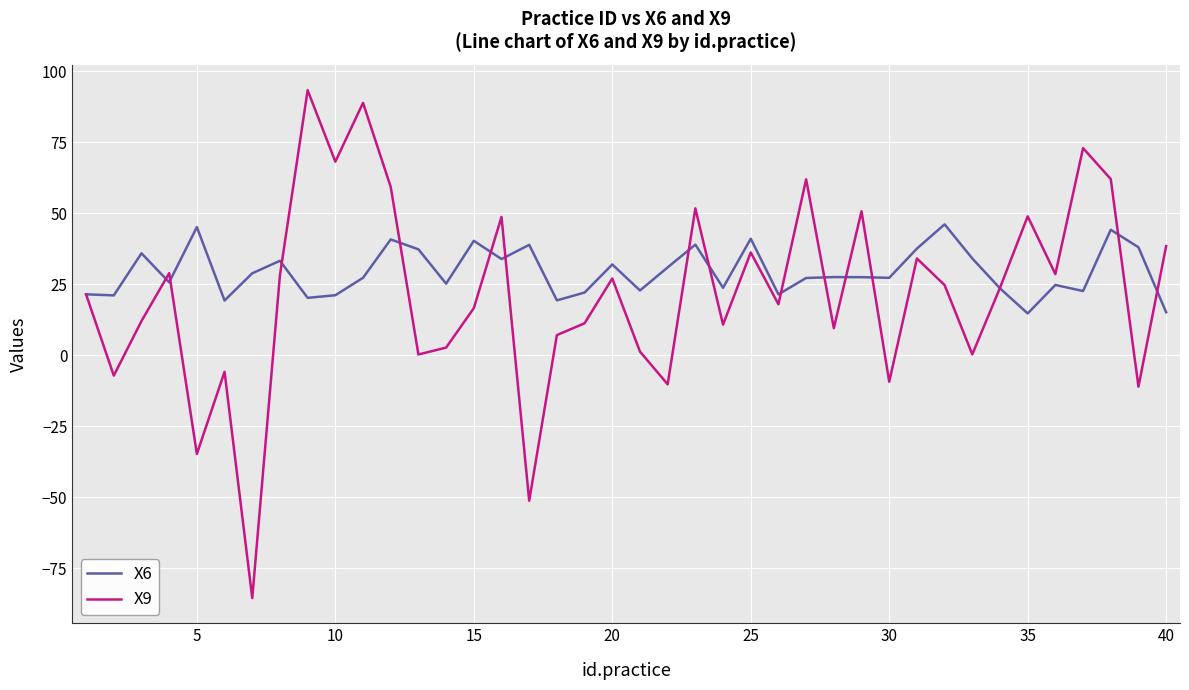

What is the smallest value displayed?

-85.4